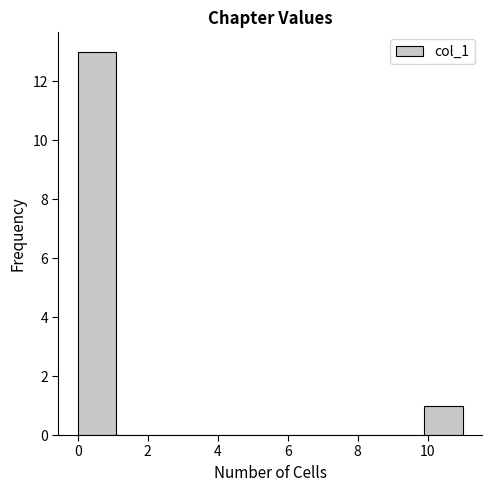

Reading left to right, transcribe this chart: for each bar, give the range it covers on the x-axis and its height. Neither the bar edges nor the heights are printed on the chart, so give them approximately, as read against the axes.

0.0 to 1.1: 13
1.1 to 2.2: 0
2.2 to 3.3: 0
3.3 to 4.4: 0
4.4 to 5.5: 0
5.5 to 6.6: 0
6.6 to 7.7: 0
7.7 to 8.8: 0
8.8 to 9.9: 0
9.9 to 11.0: 1